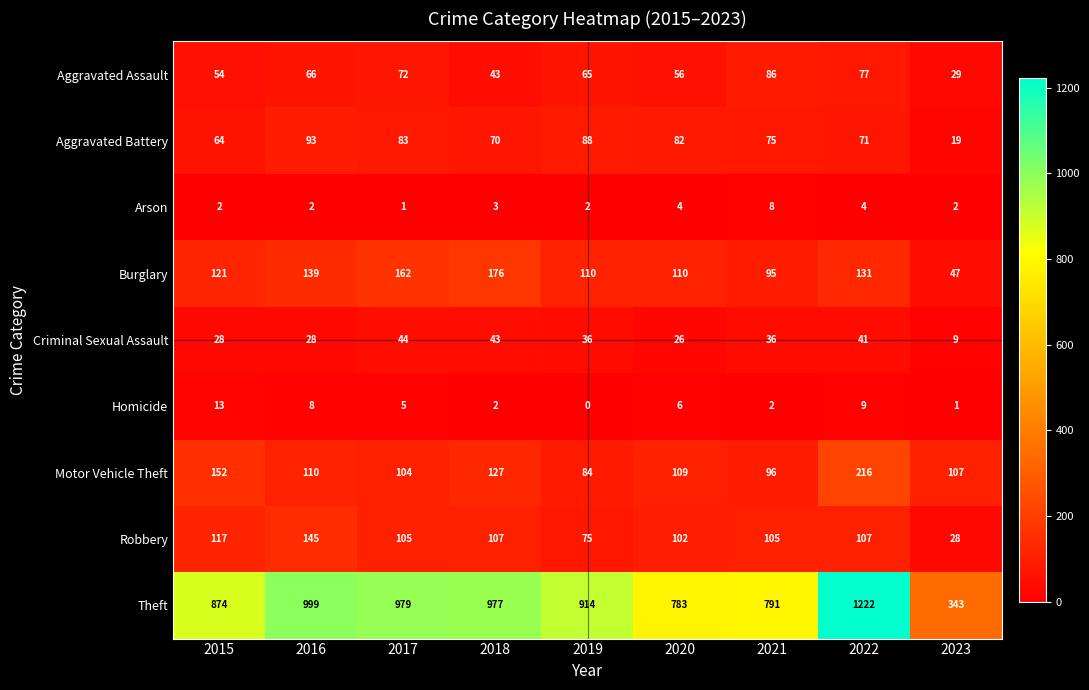

What is the difference between the highest and lowest values at 2021?

789